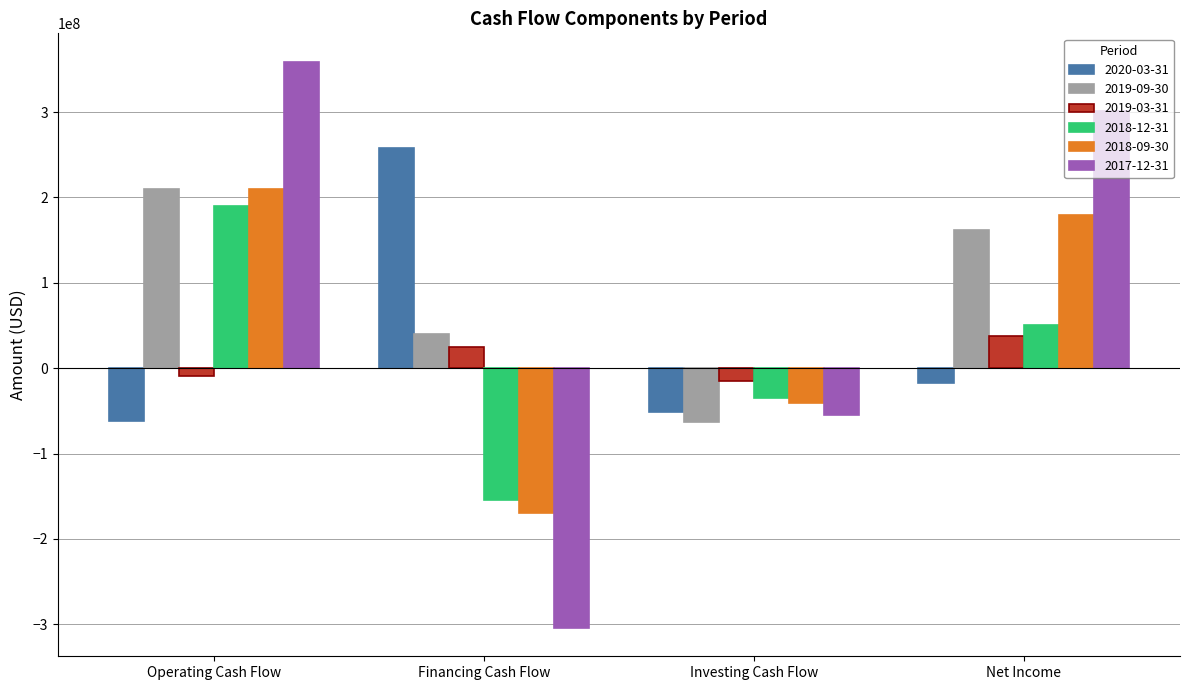

What is the difference between the maximum and second lowest values in the 2019-09-30 series?

170100000